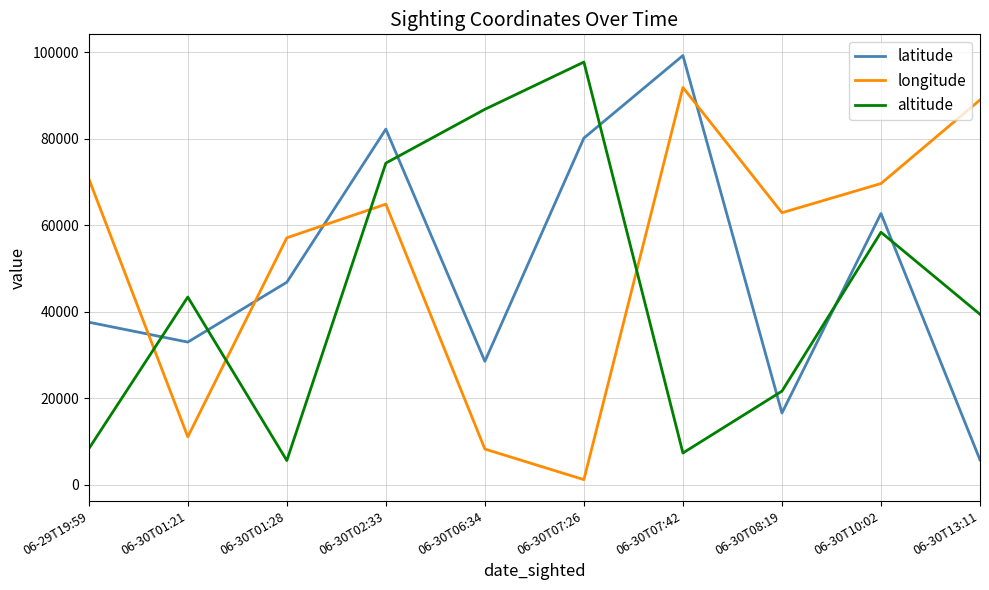

Rank the categories by altitude value from lowest to highest.

06-30T01:28, 06-30T07:42, 06-29T19:59, 06-30T08:19, 06-30T13:11, 06-30T01:21, 06-30T10:02, 06-30T02:33, 06-30T06:34, 06-30T07:26